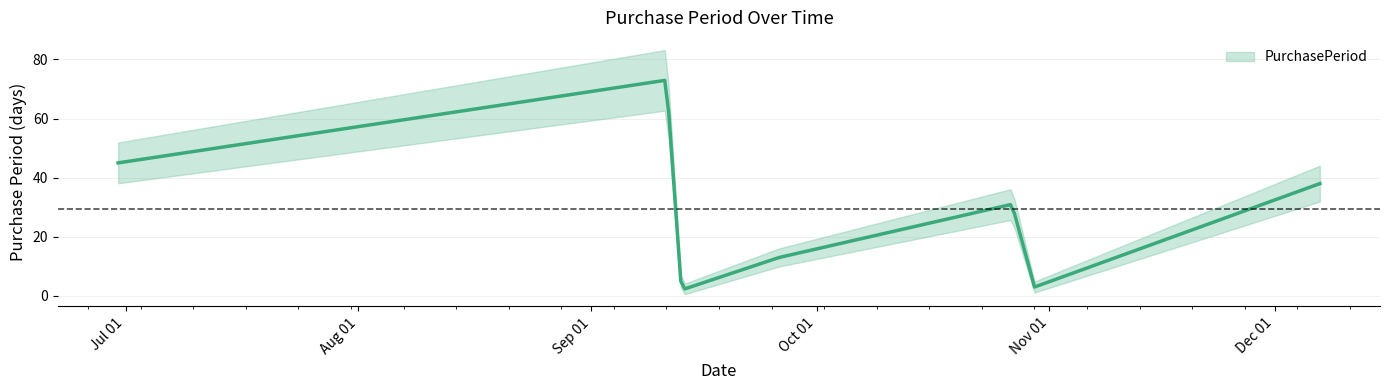

What is the value of the 7th point from the left?

38